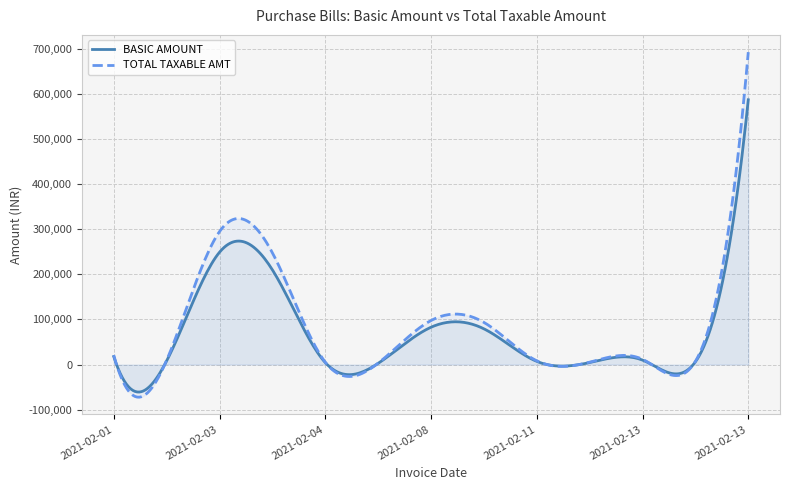

True or false: BASIC AMOUNT and TOTAL TAXABLE AMT intersect in this chart.

True